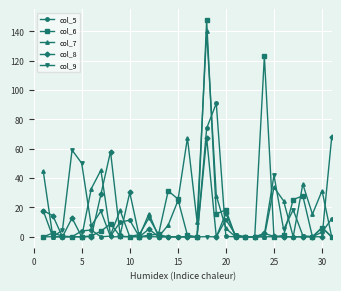

Which series has the largest range (max minus min)?

col_6